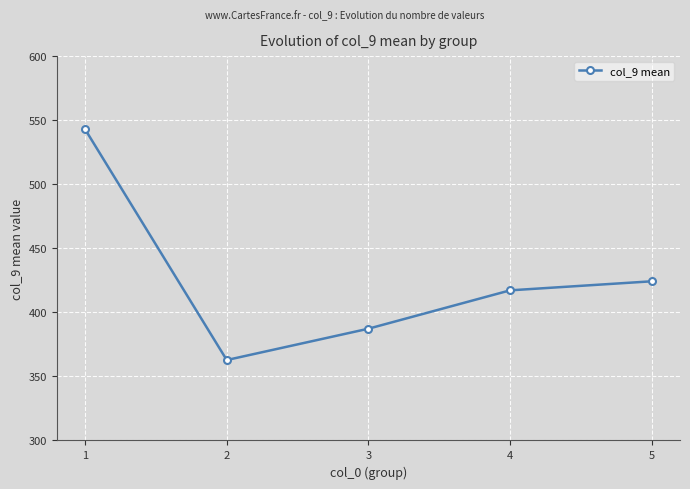

What is the difference between the second highest and minimum values?

61.5